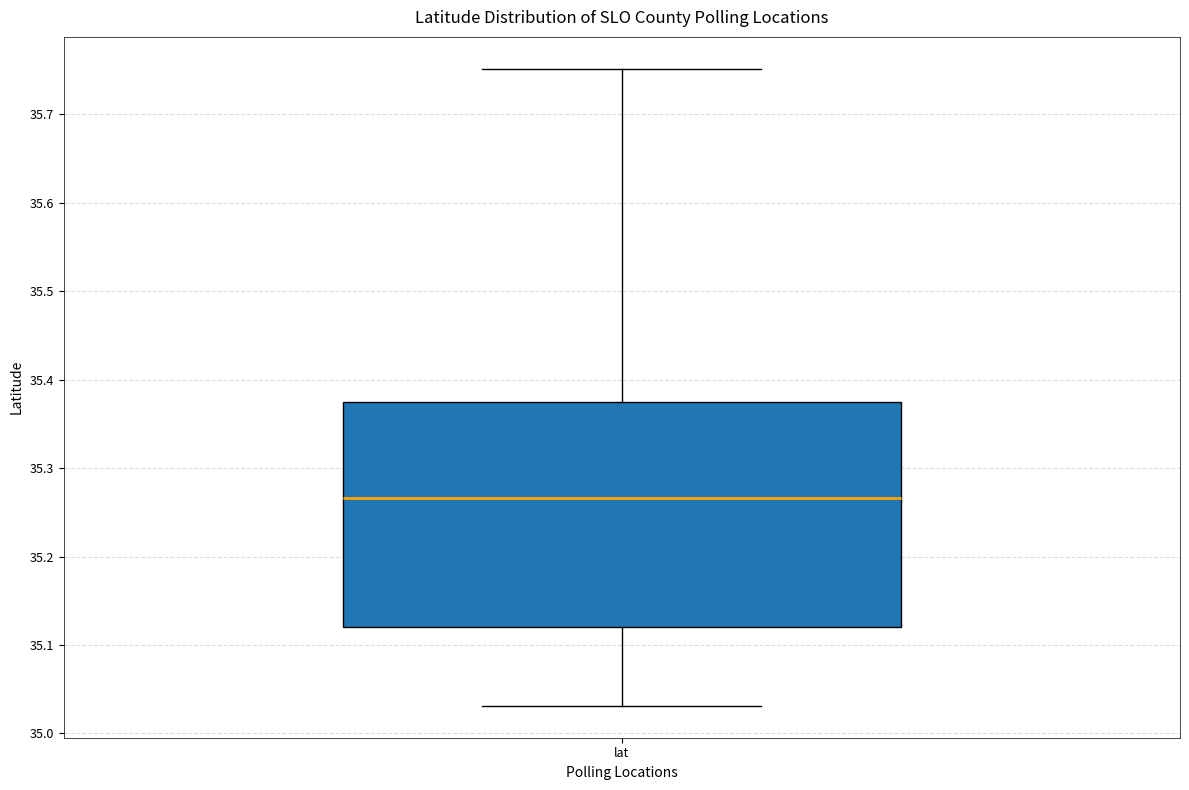

Read this box plot against the y-axis: the position of the median line, the range covered by the box, and the ends of both whiskers. The values are not printed on the chart, so give them approximately, as read against the axis.

median 35.27, box 35.12 to 35.37, whiskers 35.03 to 35.75